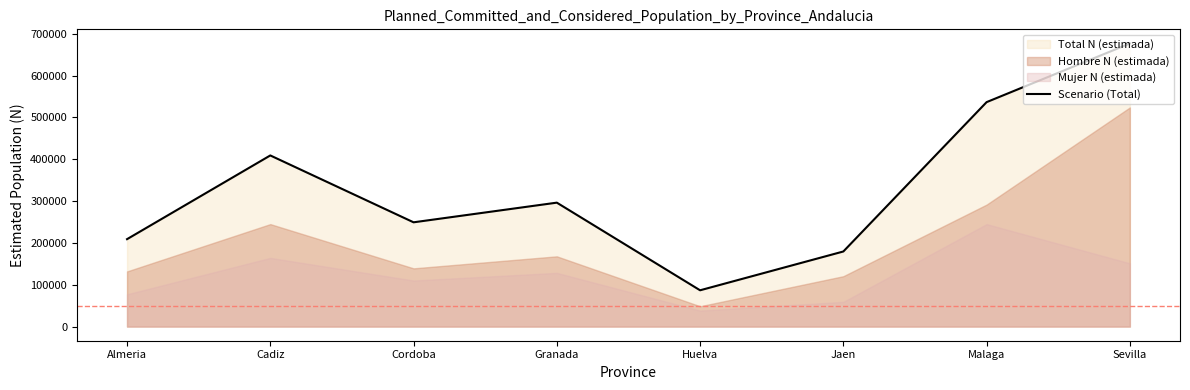

What is the change in value from Granada to Jaen?

-116778